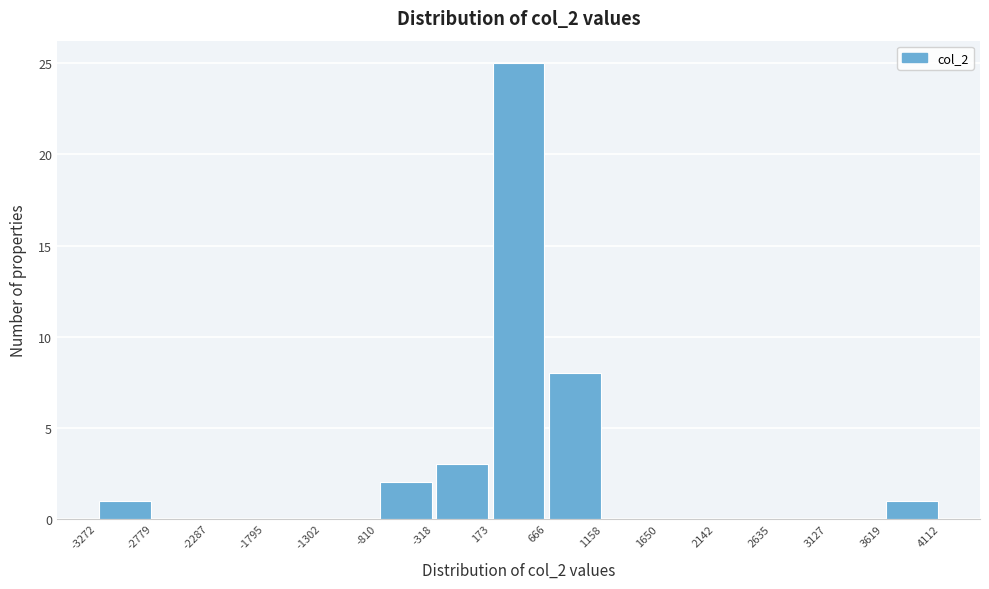

Over which range of the x-axis is the bar tallest?

173 to 666